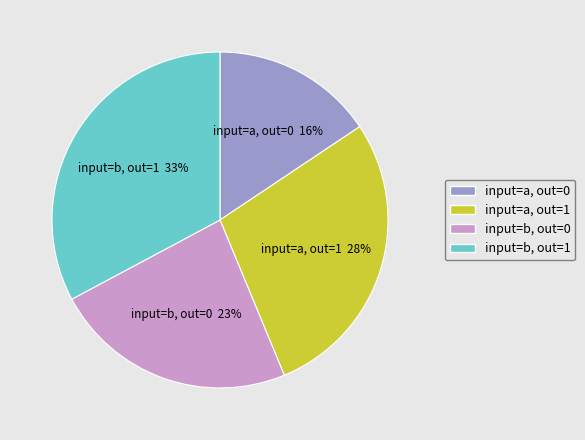

How many segments does this pie chart have?

4